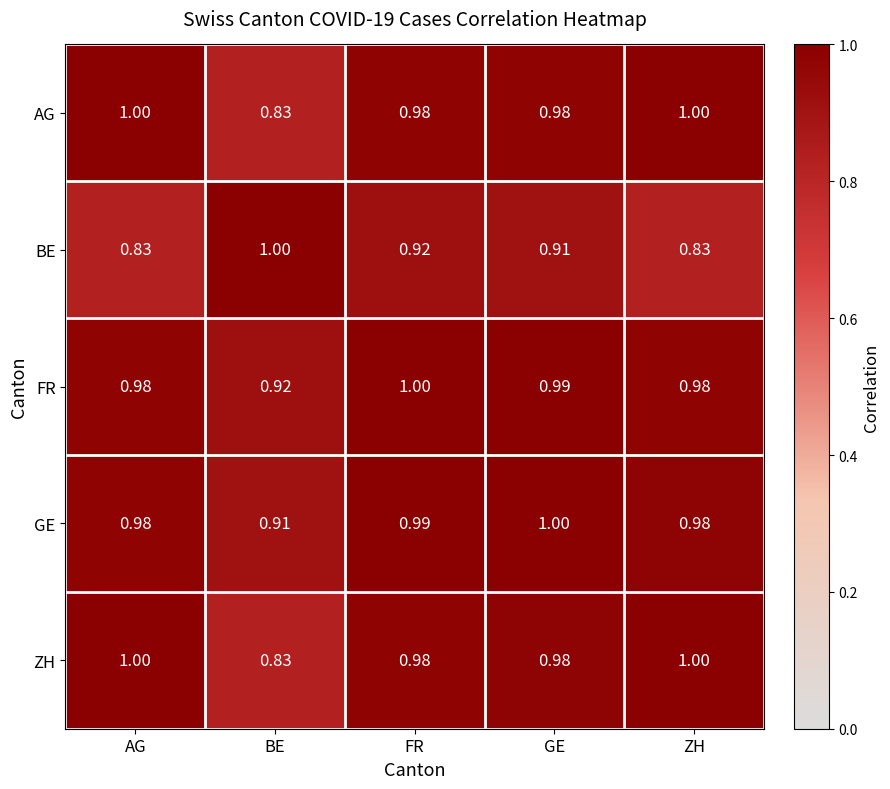

At which category is the sum across all series the highest?

FR